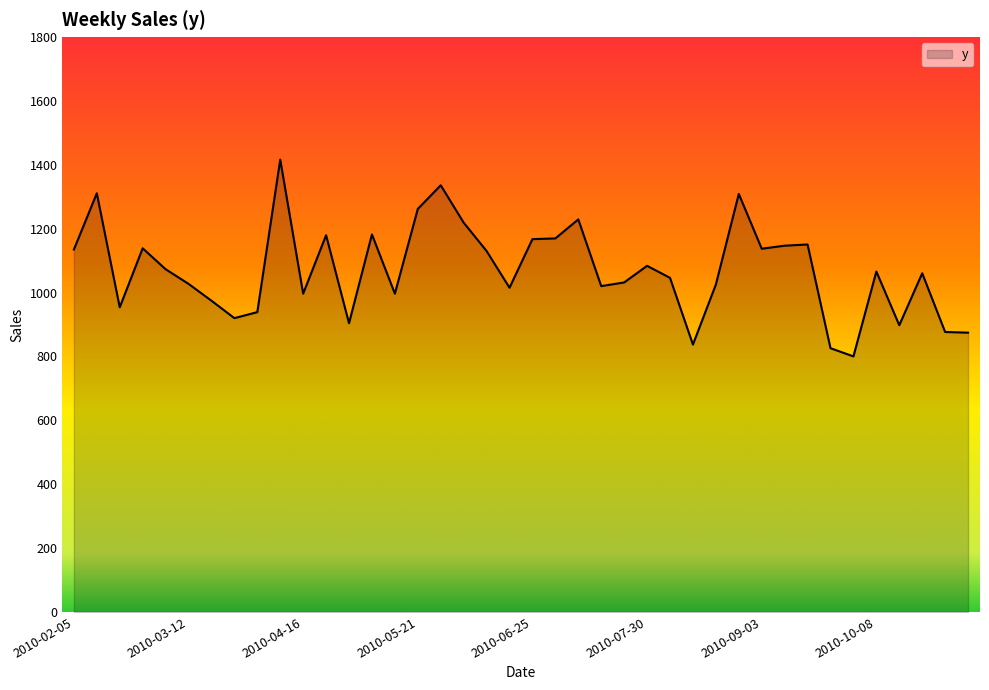

How many values exceed 1065?

20